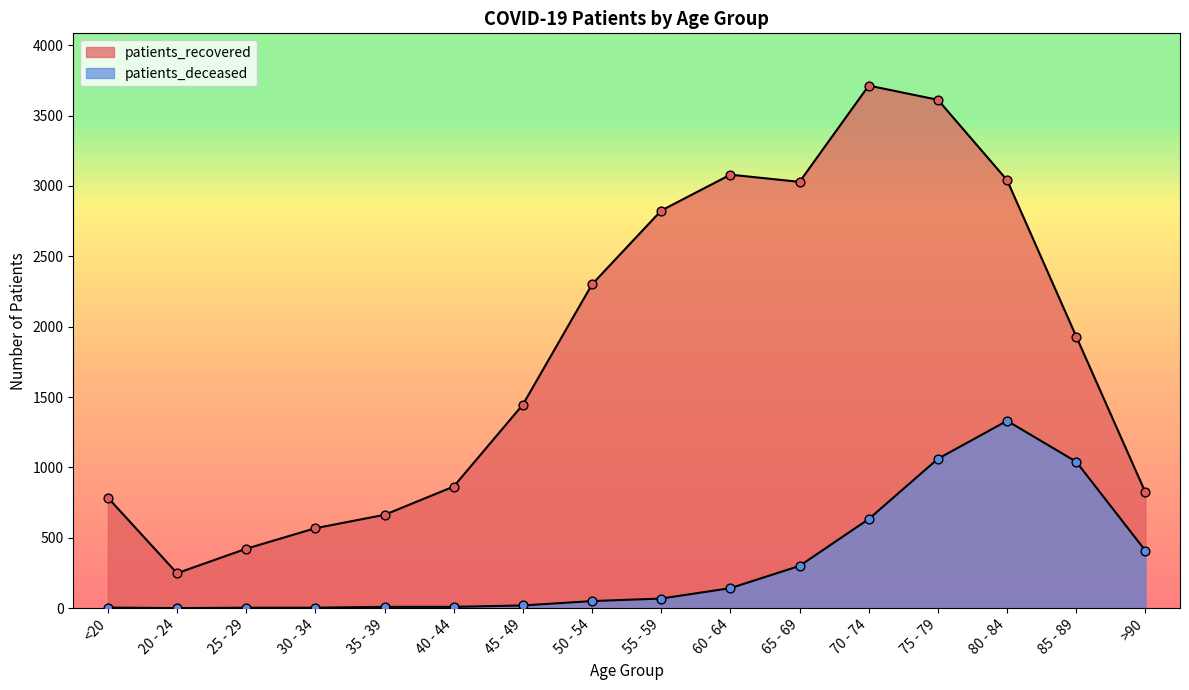

What are all the series names shown in the legend?

patients_recovered, patients_deceased